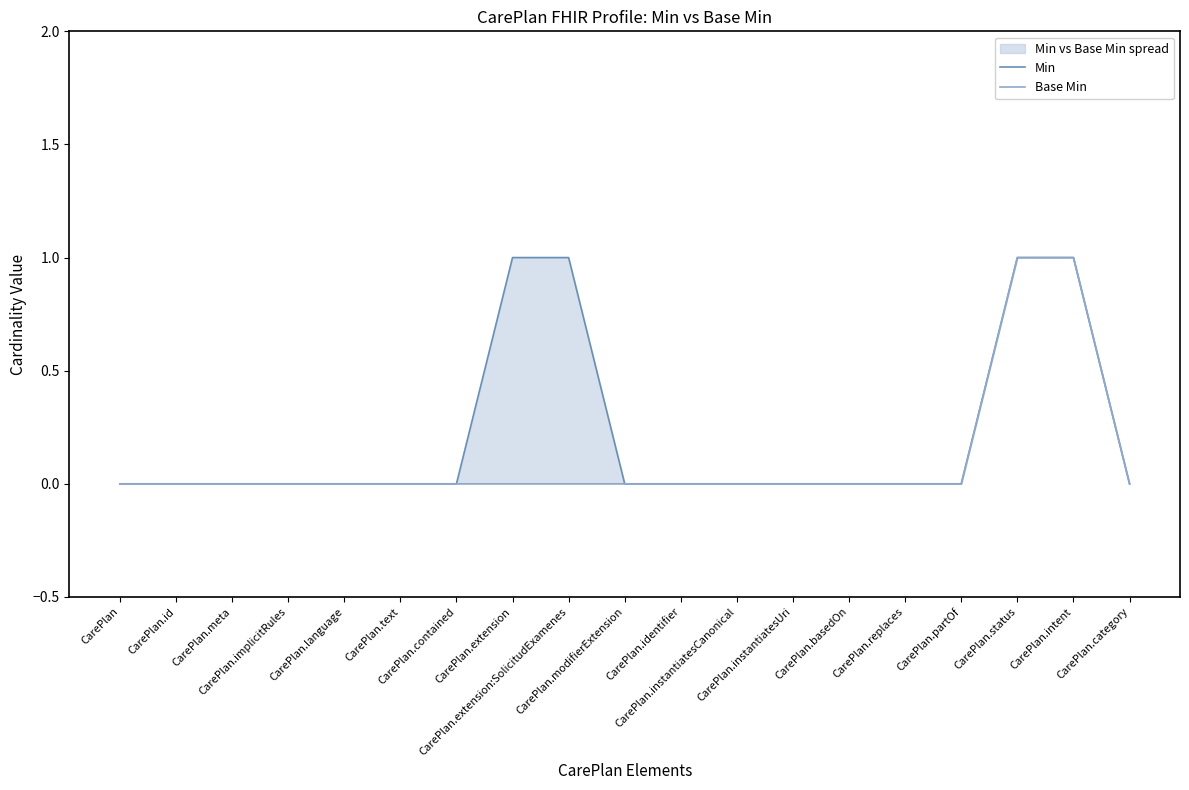

What is the label of the 12th point from the left?

CarePlan.instantiatesCanonical